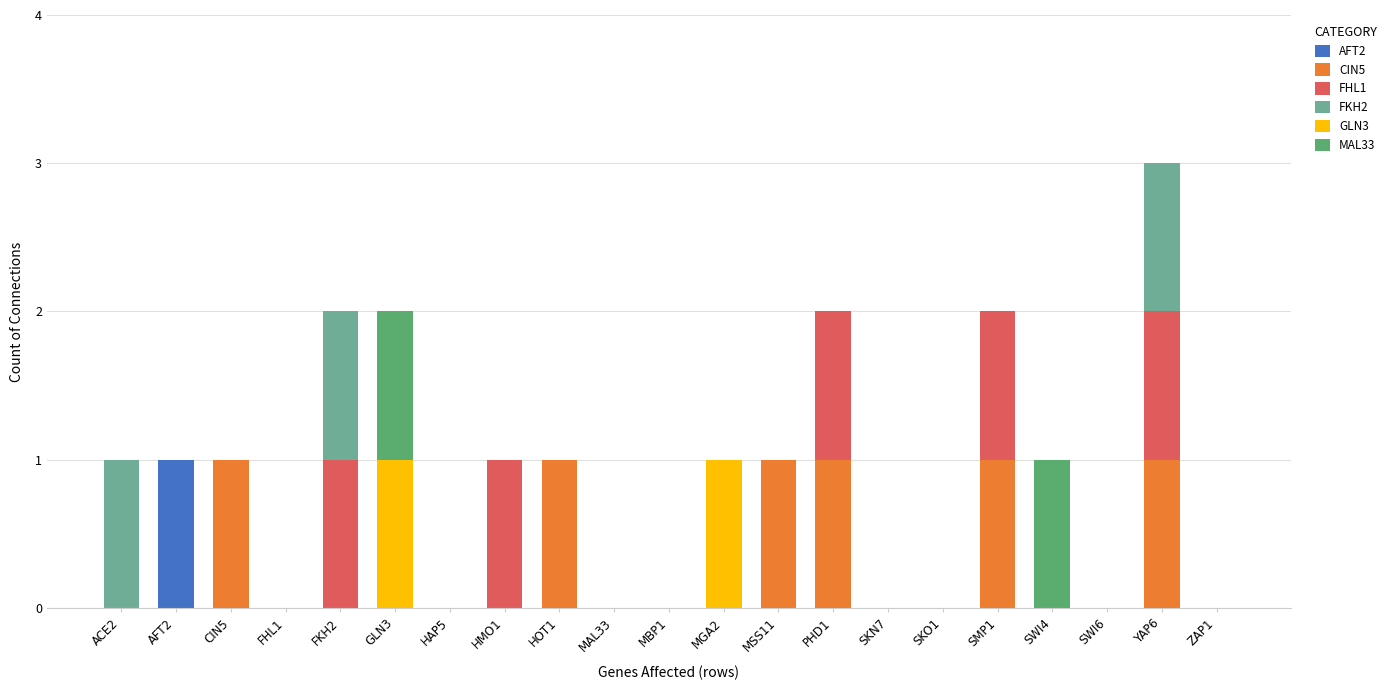

Count the number of categories in the chart.

21